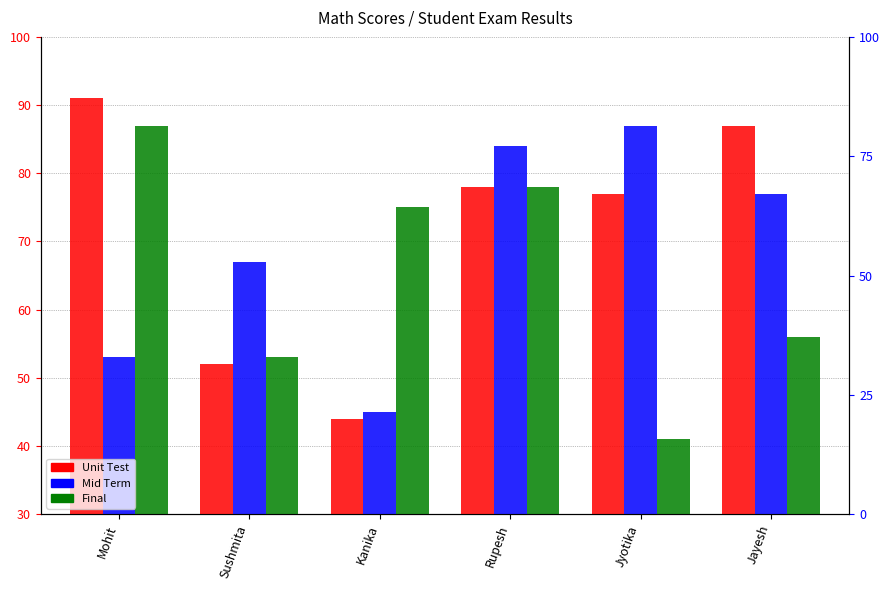

What is the difference between the Mid Term values at Mohit and Rupesh?

31